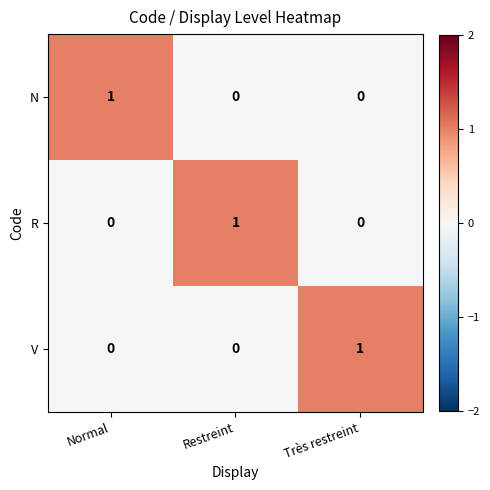

Which category has the highest value in the R series?

Restreint